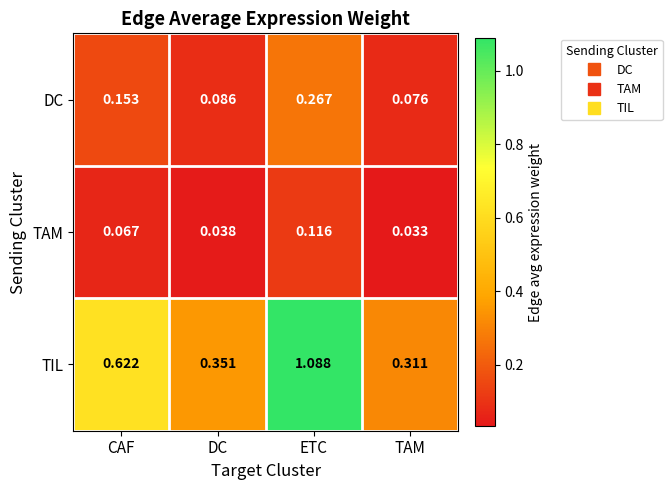

List the series in order of their peak value, lowest first.

TAM, DC, TIL